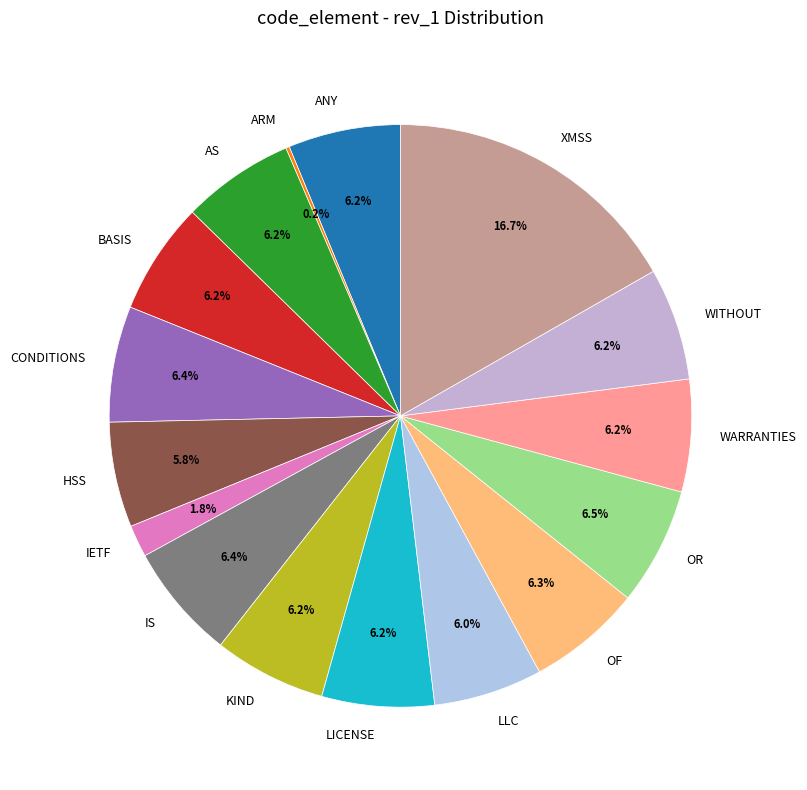

What is the ratio of the value at OF to the value at AS?

1.0